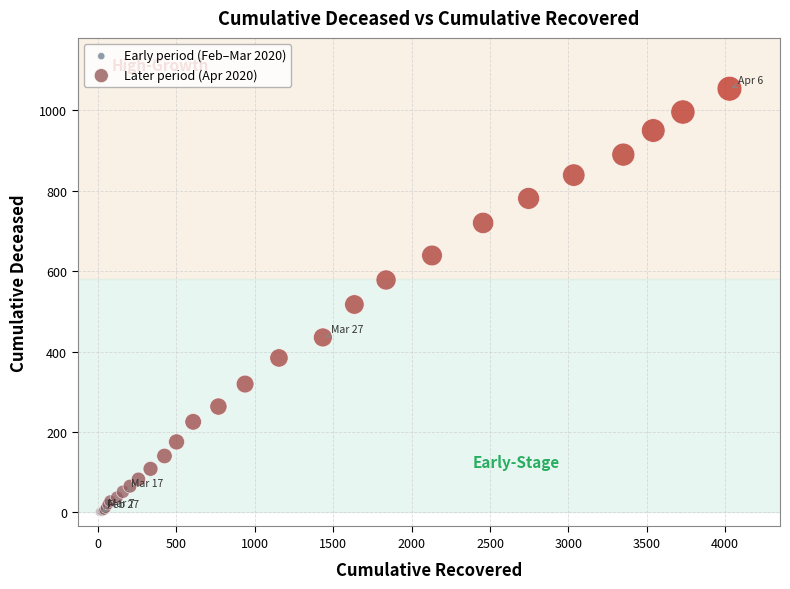

Which series has the largest Y range (max minus min)?

Later period (Apr 2020)